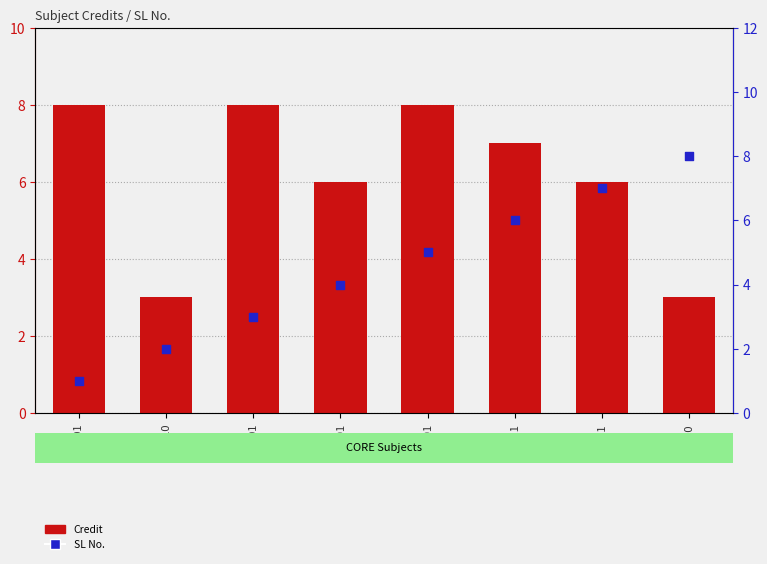

Which series has the largest total across all categories?

Credit